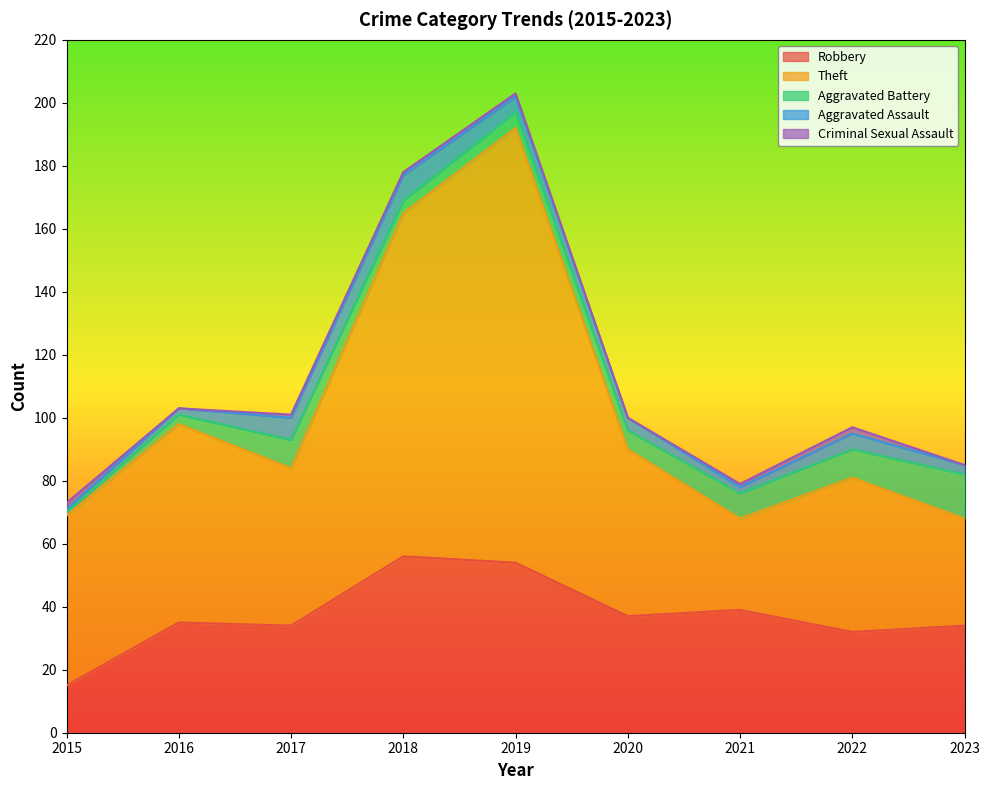

What is the sum of the Criminal Sexual Assault values at 2015 and 2021?

3